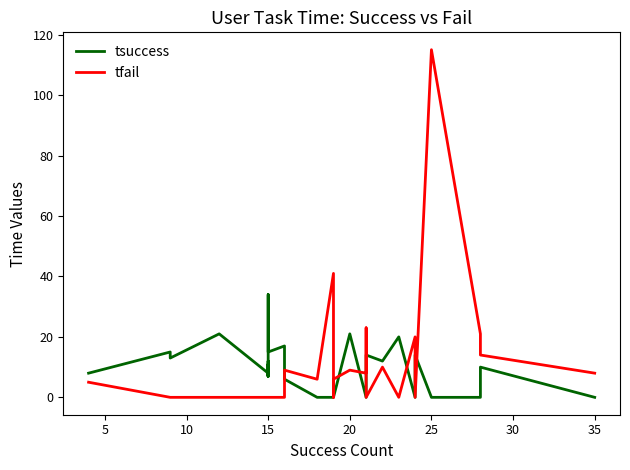

Which category has the lowest value across all series?

15